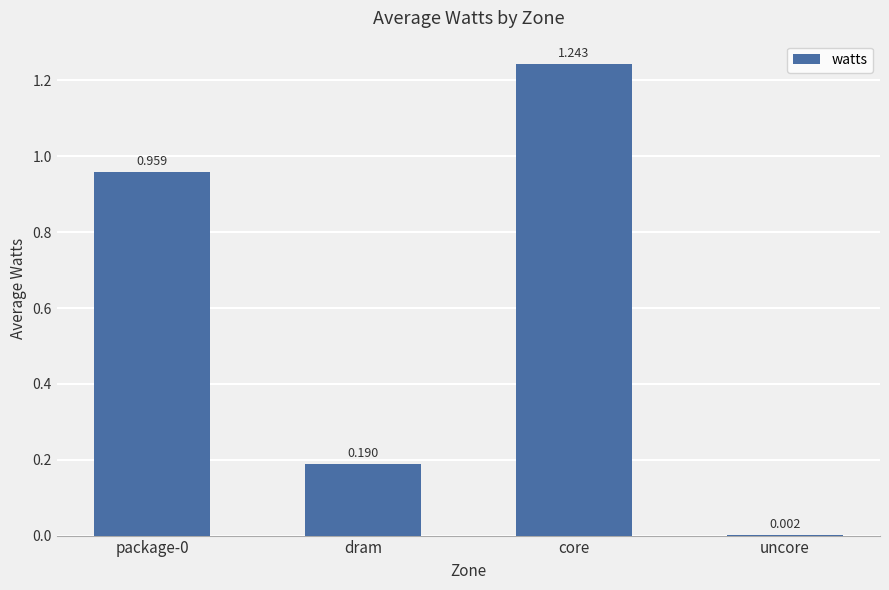

At which label is the value closest to 0?

uncore